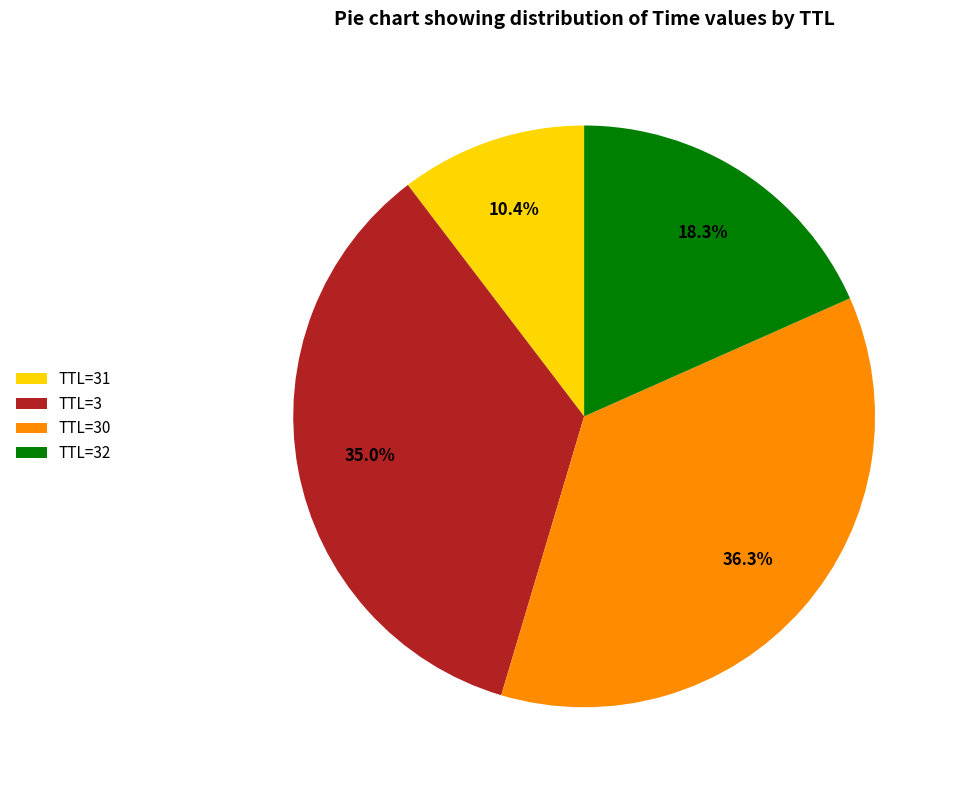

Does TTL=31 account for over 50% of the chart?

No